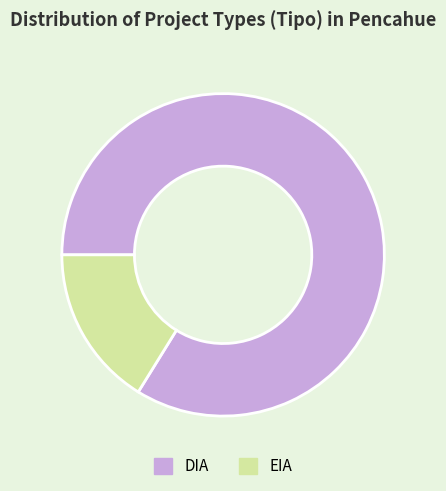

The EIA slice represents 16% of the pie. True or false?

True